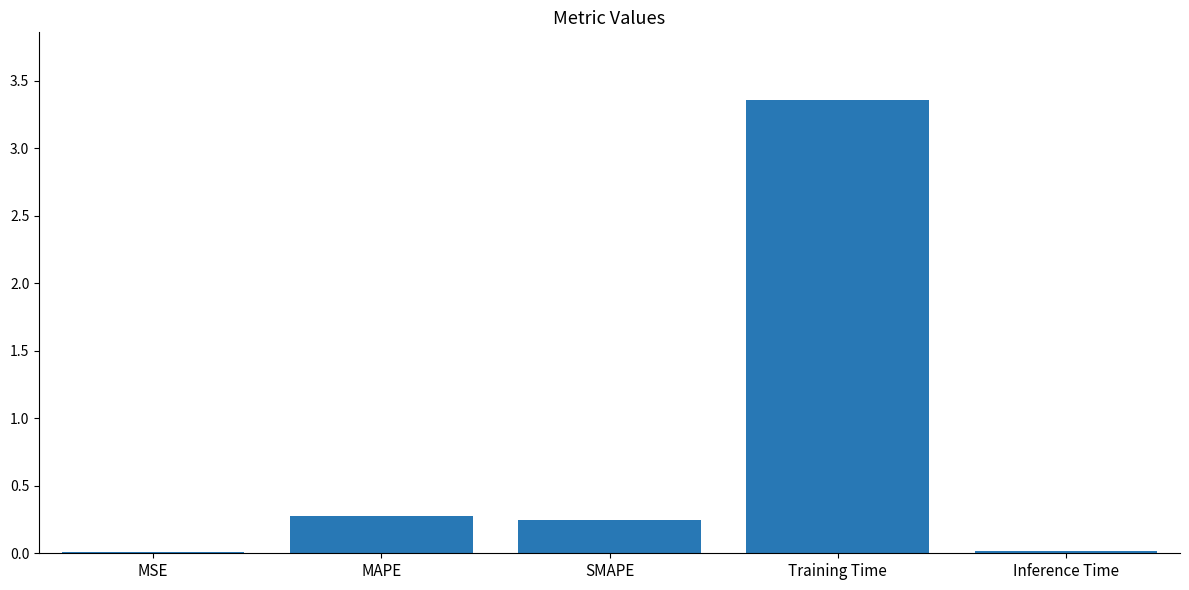

Which category has the highest value across all series?

Training Time